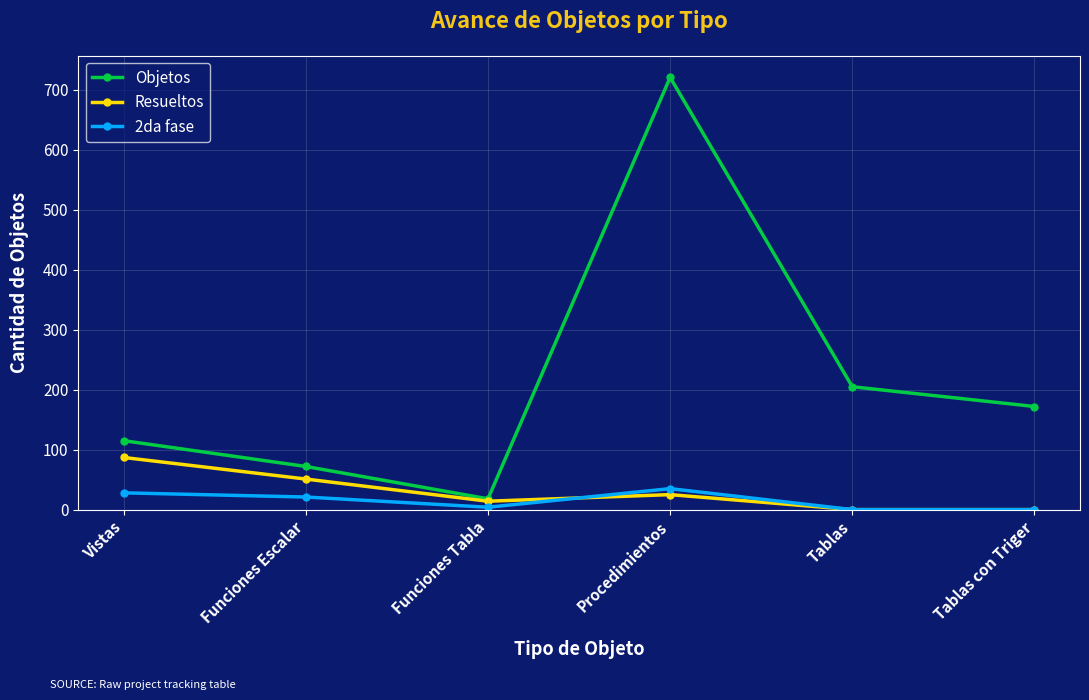

What position from the right is Tablas?

2